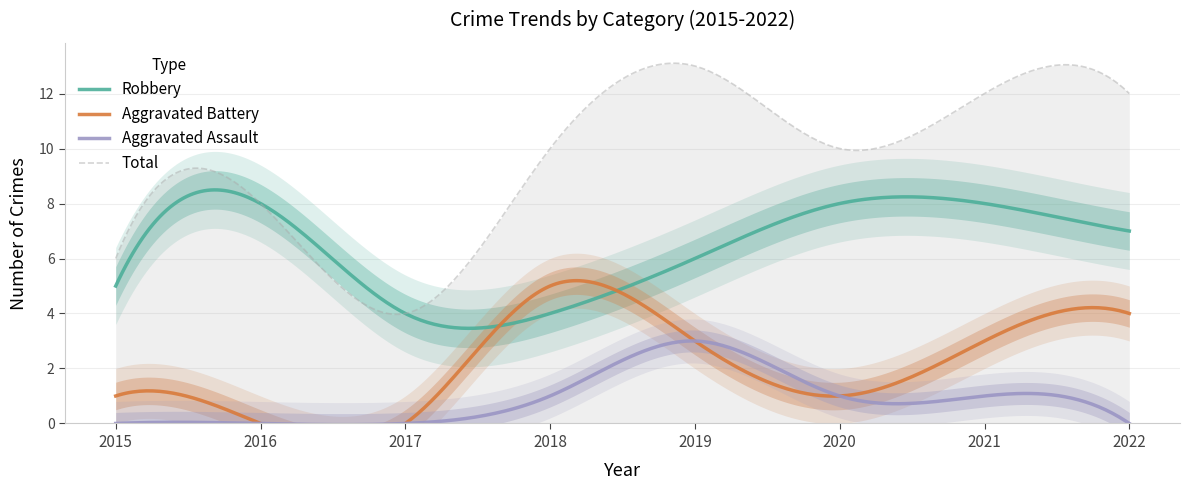

At which category does the chart reach its minimum across all series?

2016